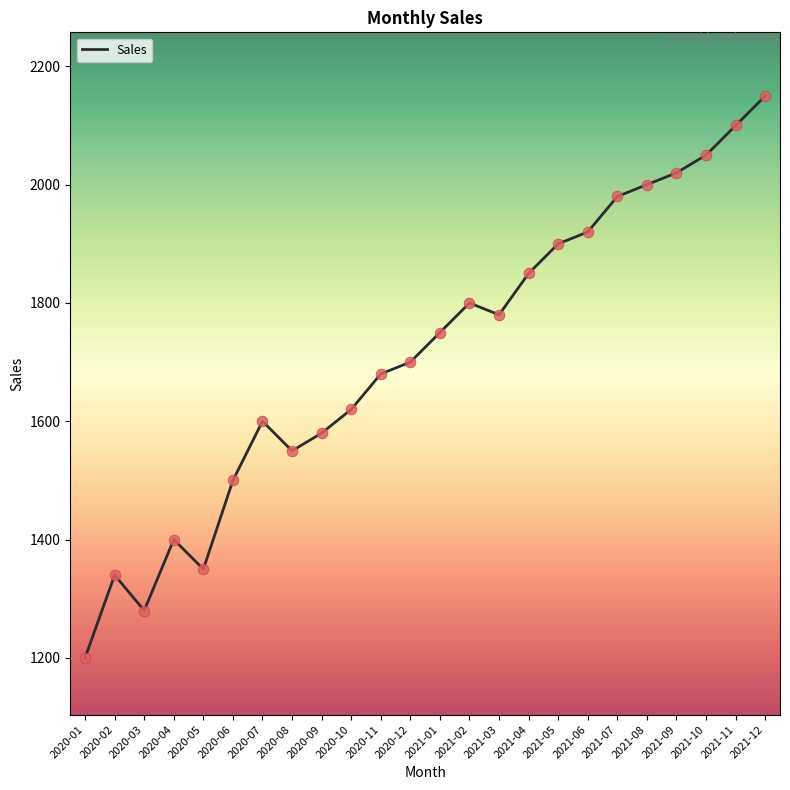

Which has a higher value, 2021-12 or 2020-12?

2021-12